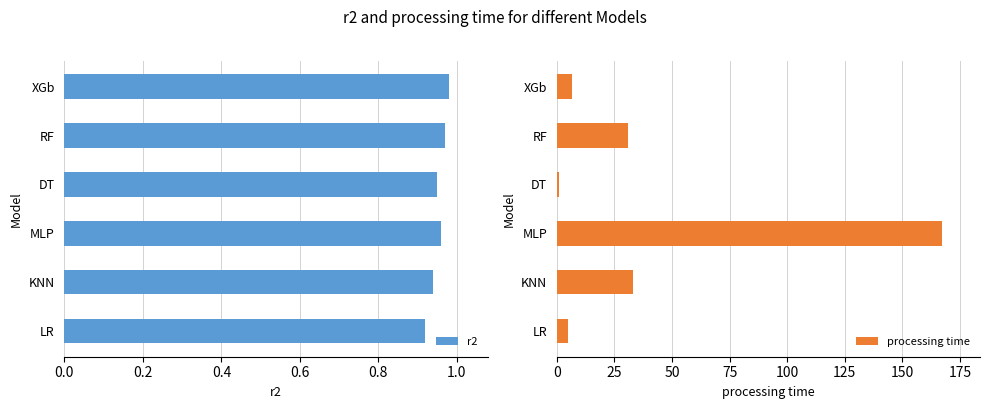

True or false: r2 has a value of 0.3 at RF.

False